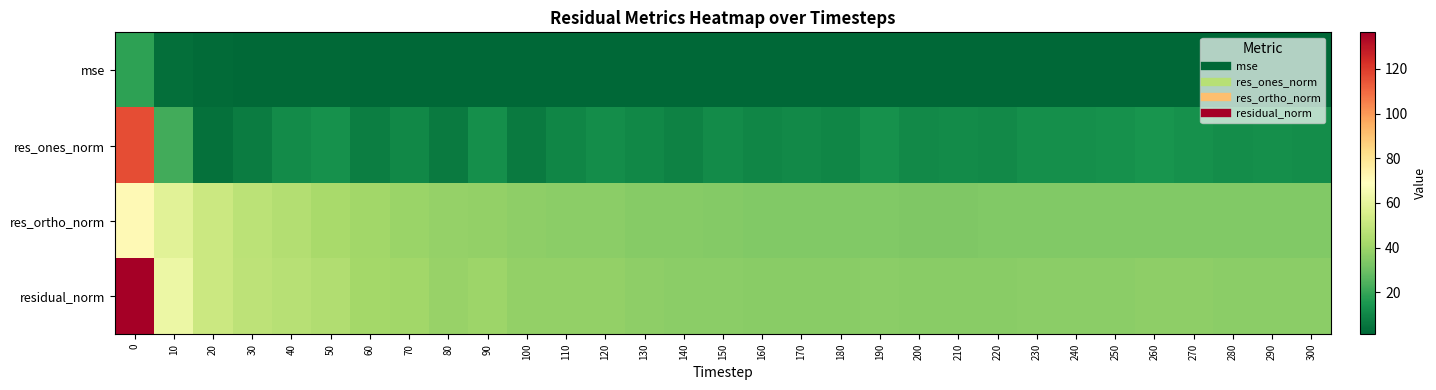

How many distinct data groups are displayed?

4